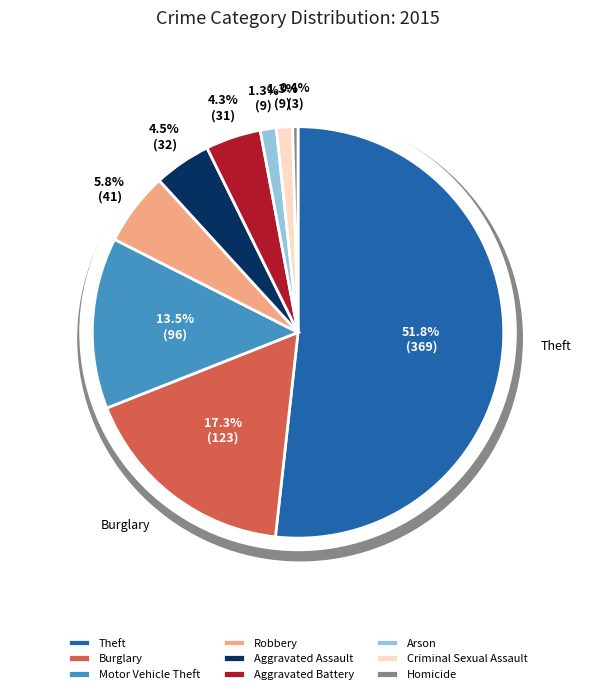

Rank the categories by value from lowest to highest.

Homicide, Arson, Criminal Sexual Assault, Aggravated Battery, Aggravated Assault, Robbery, Motor Vehicle Theft, Burglary, Theft